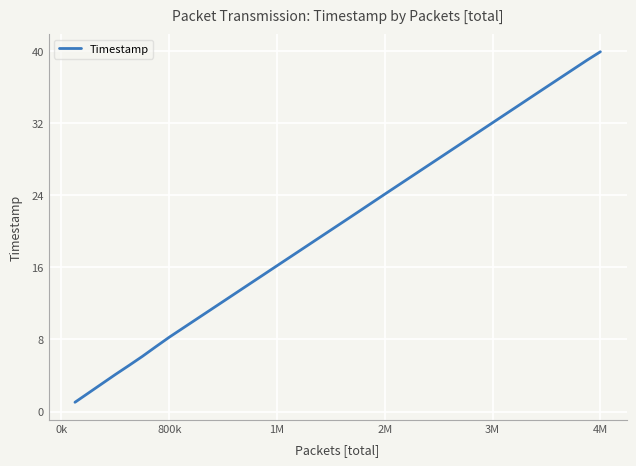

What is the average value?

20.6